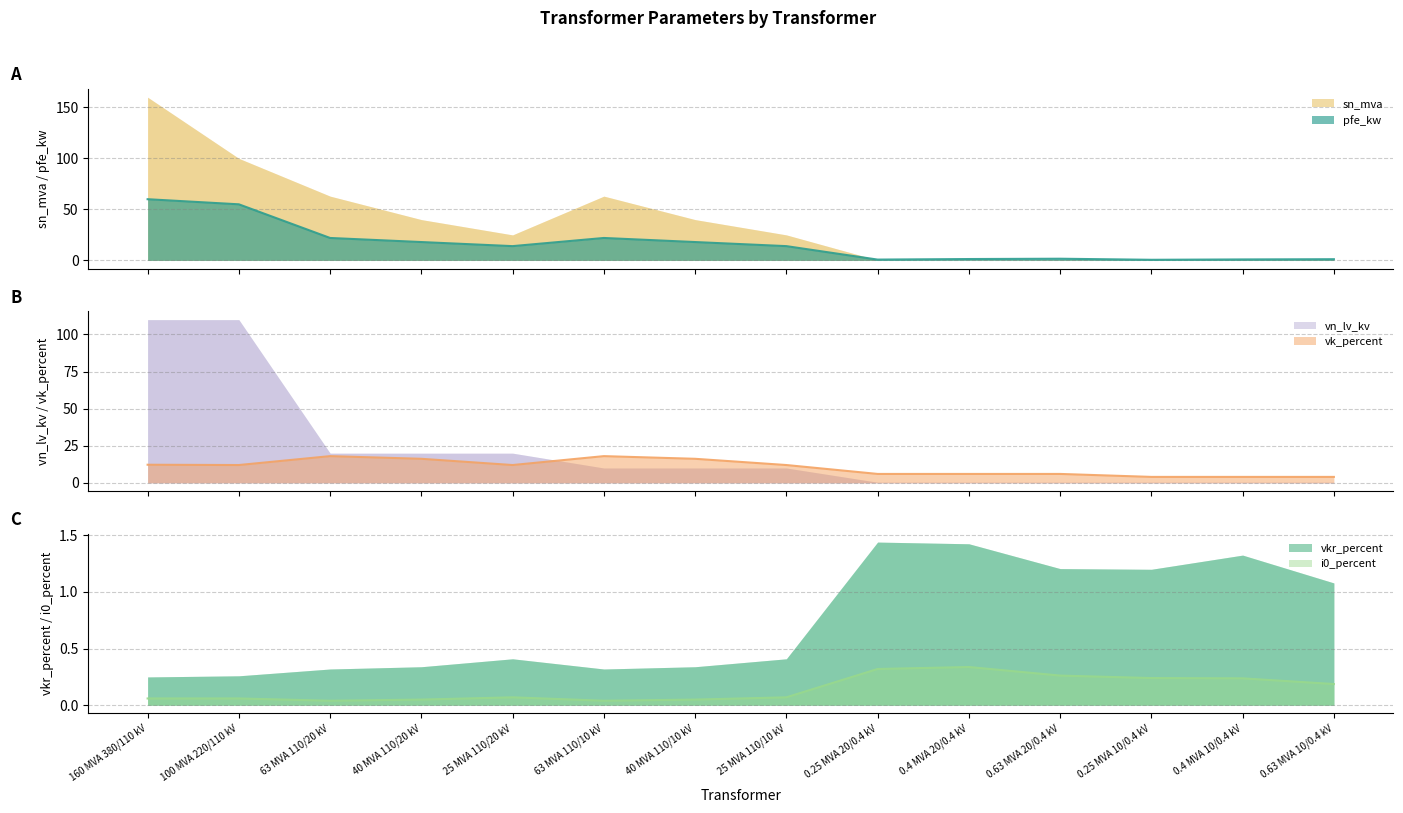

Between 0.25 MVA 20/0.4 kV and 0.63 MVA 10/0.4 kV, which series saw the biggest shift?

vk_percent